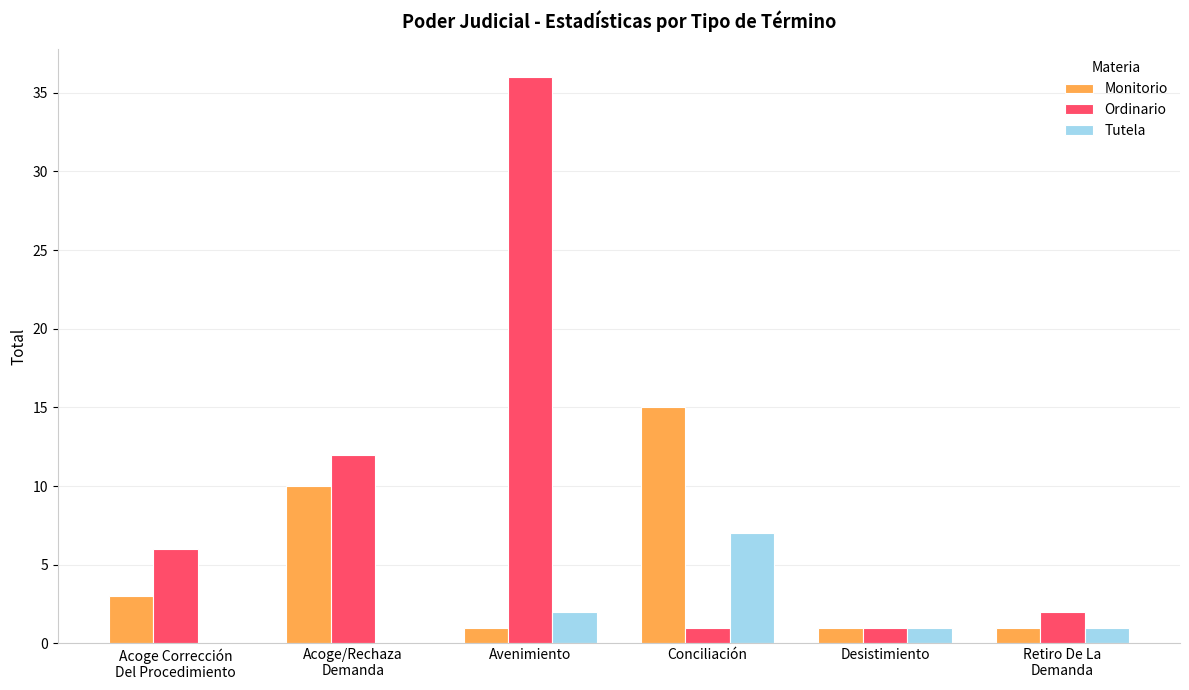

Which series has the largest total across all categories?

Ordinario